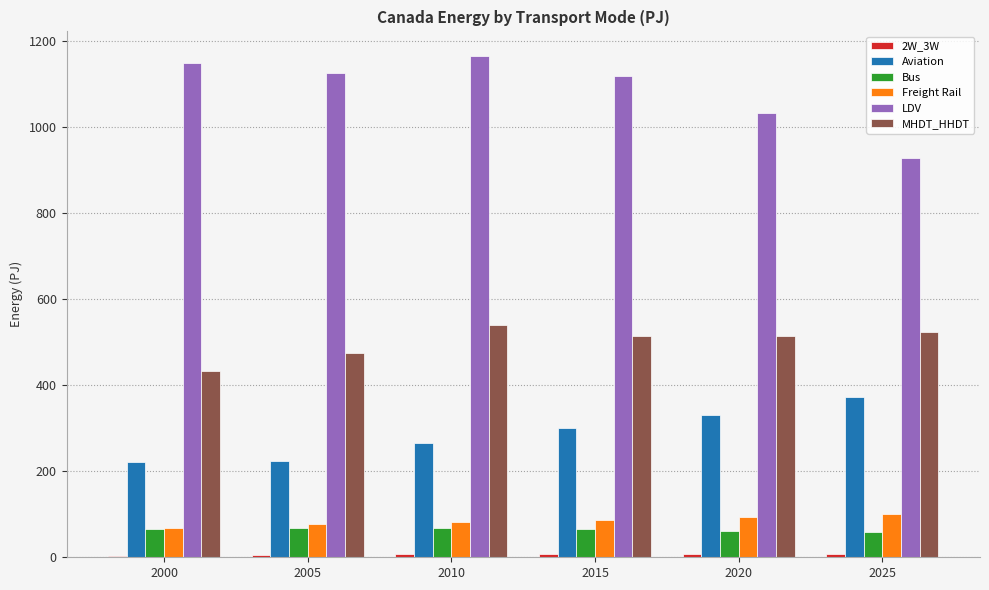

Count the number of categories in the chart.

6